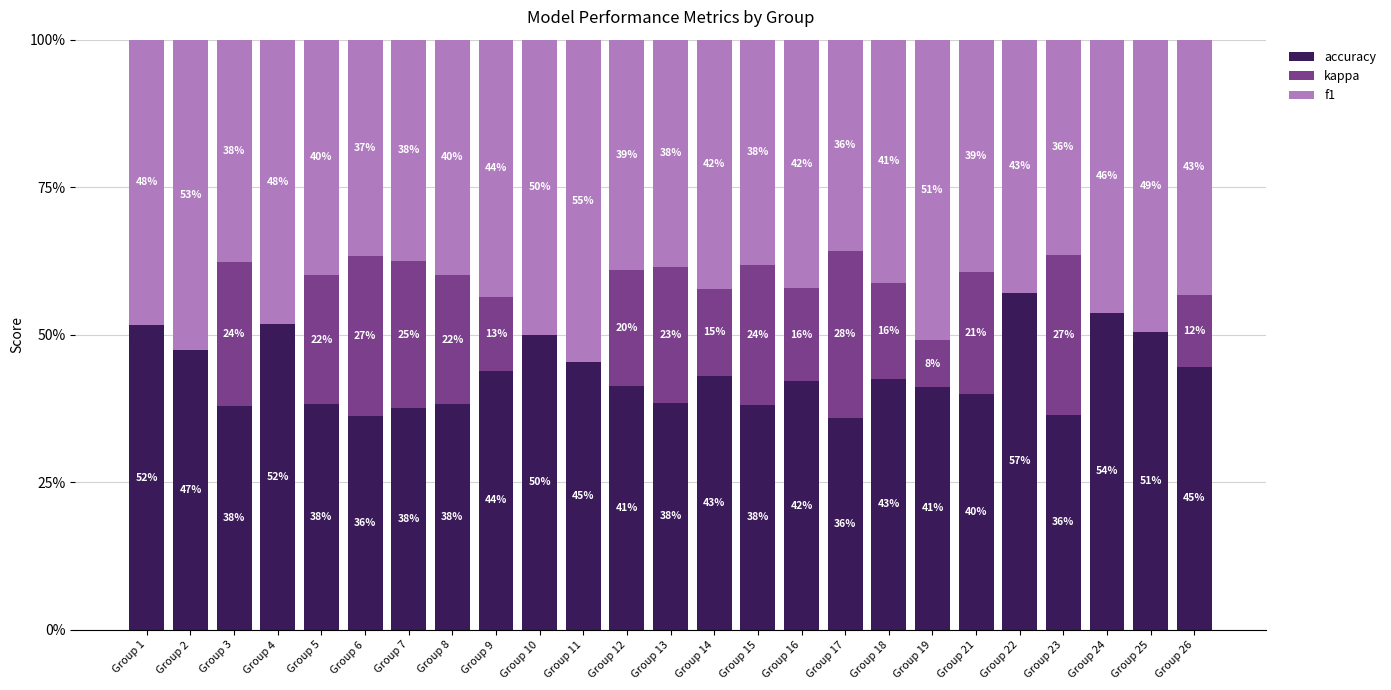

Does the chart contain stacked bars?

Yes